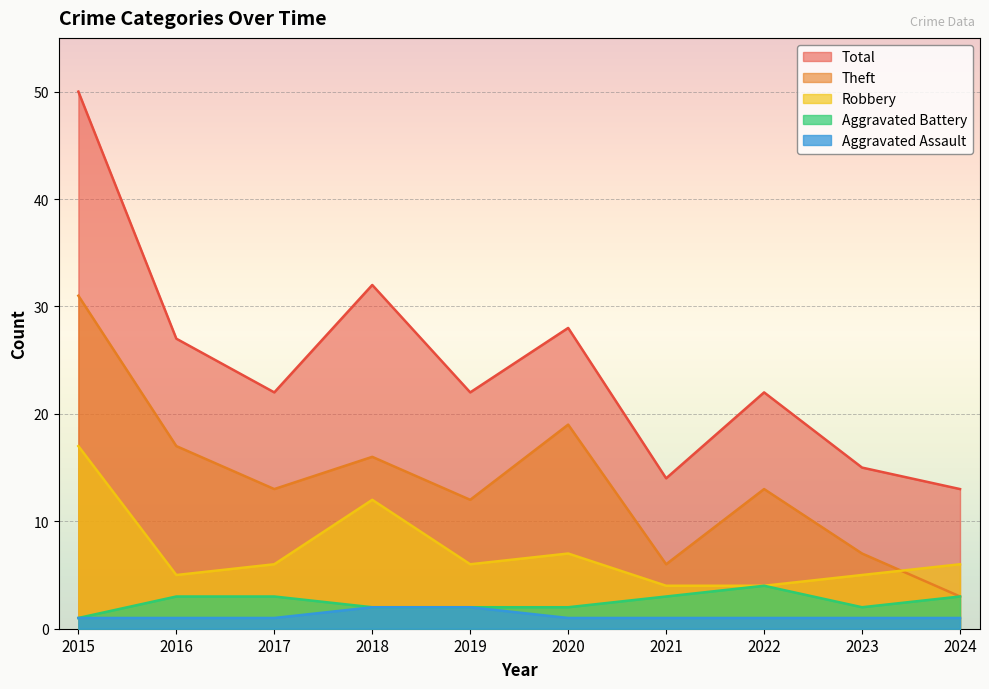

The Total series shows 8 at 2024. True or false?

False